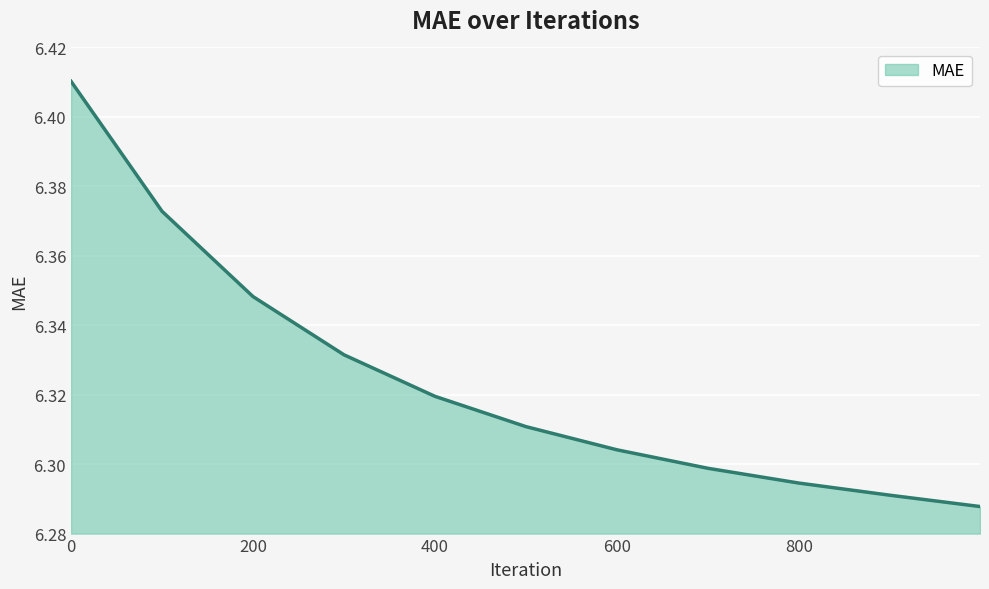

What is the sum of all values?

69.6